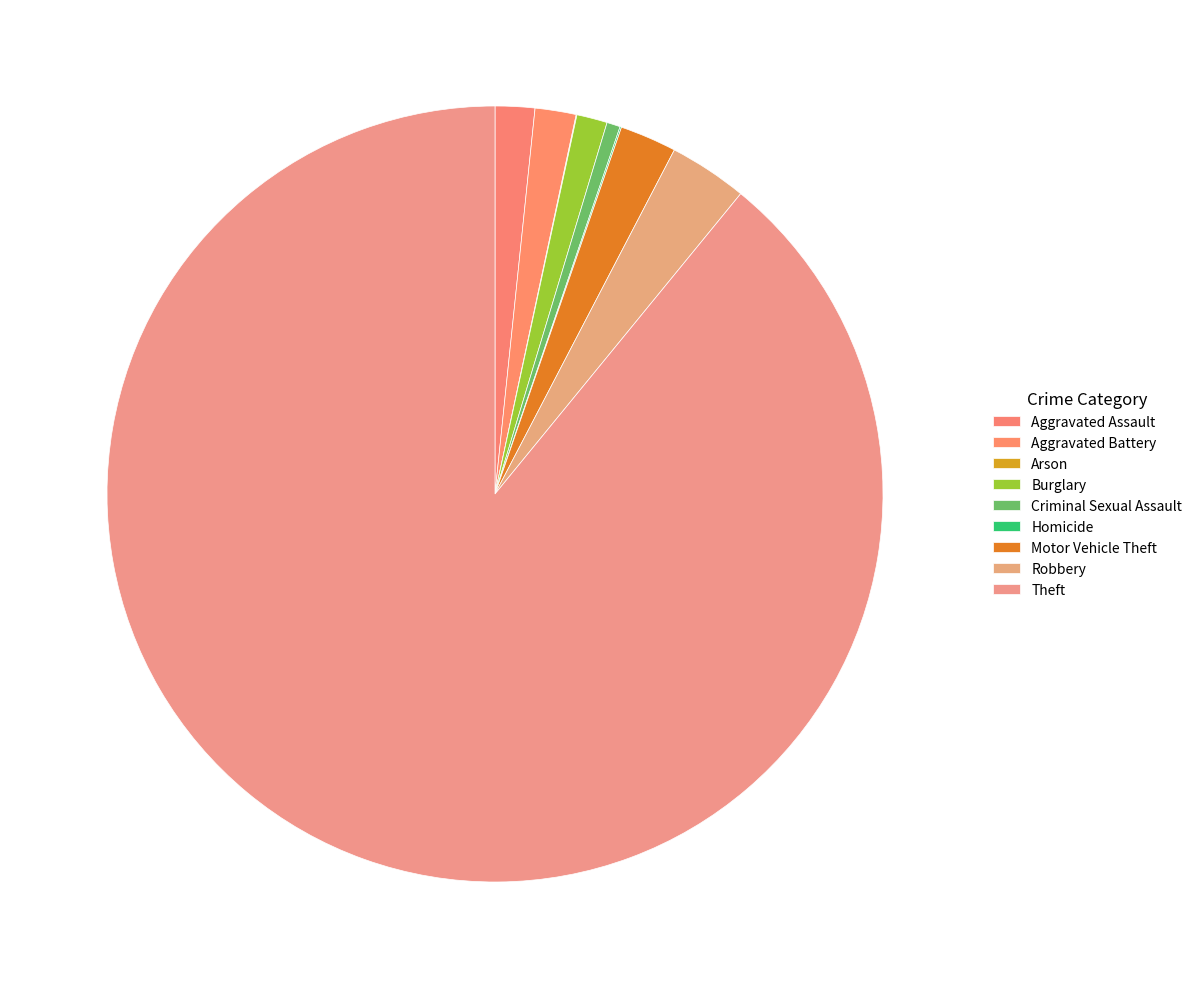

Combined, do Aggravated Assault and Arson account for over 50%?

No